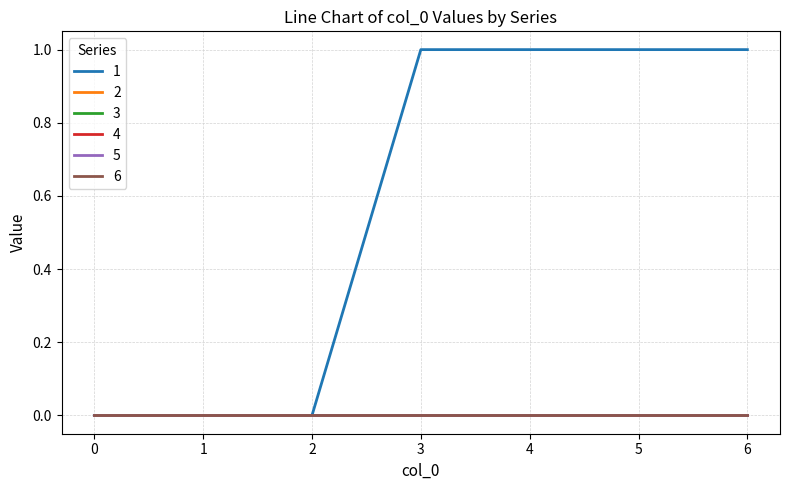

The 4 series shows 0 at 4. True or false?

True